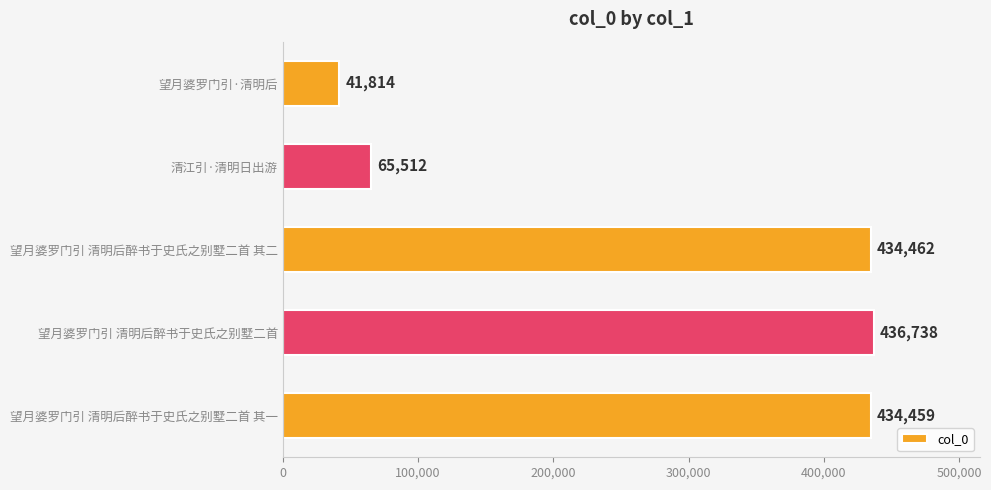

List the labels in order of value, largest first.

望月婆罗门引 清明后醉书于史氏之别墅二首, 望月婆罗门引 清明后醉书于史氏之别墅二首 其二, 望月婆罗门引 清明后醉书于史氏之别墅二首 其一, 清江引·清明日出游, 望月婆罗门引·清明后